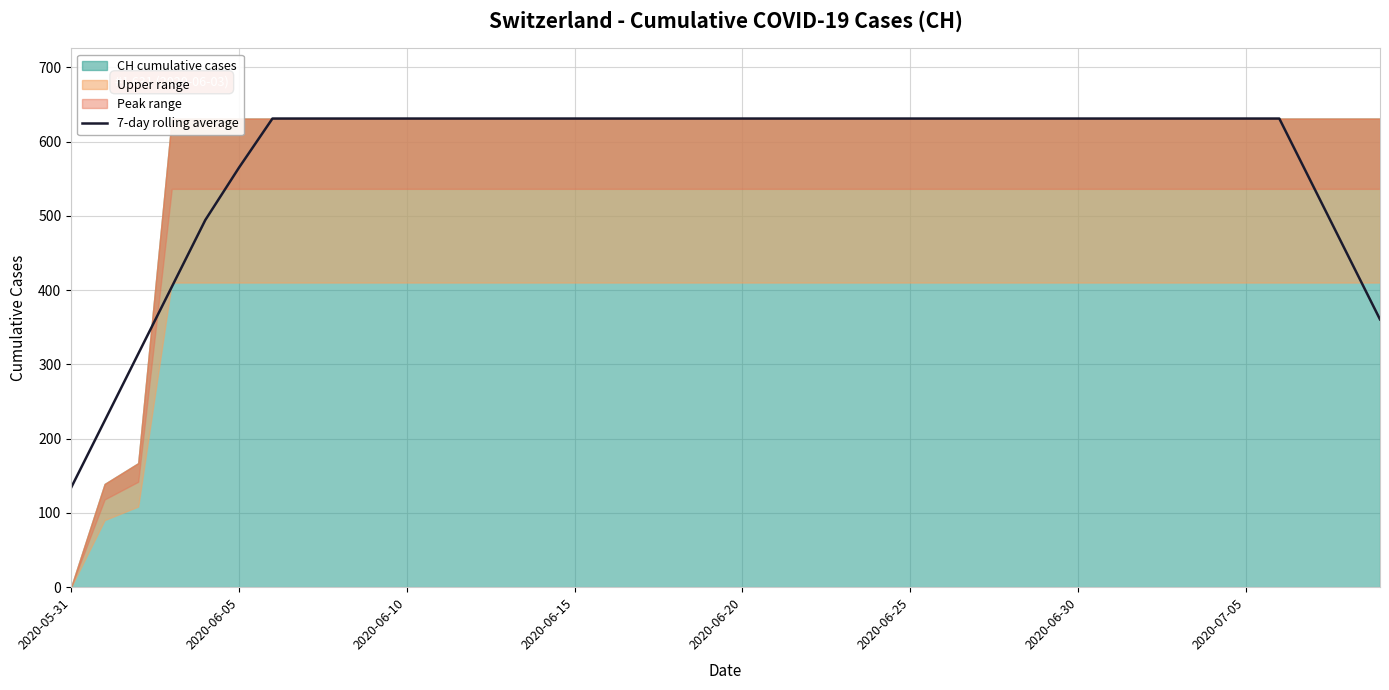

What is the maximum value for 7-day rolling average?

631.0